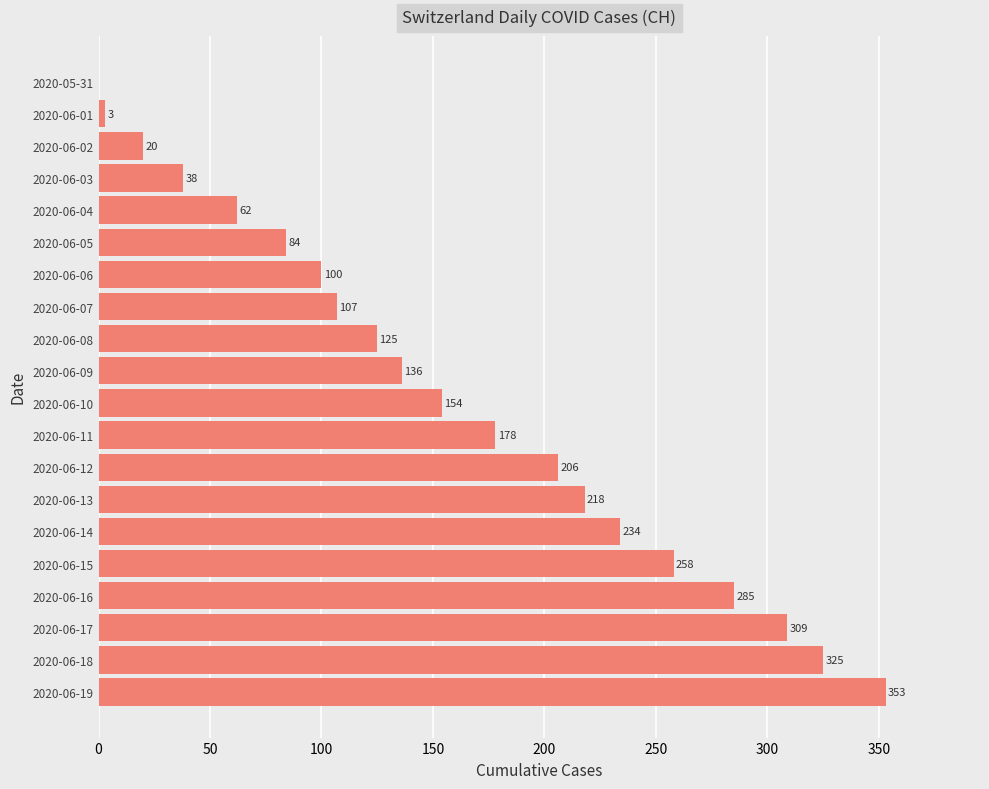

What is the sum of all values?

3195